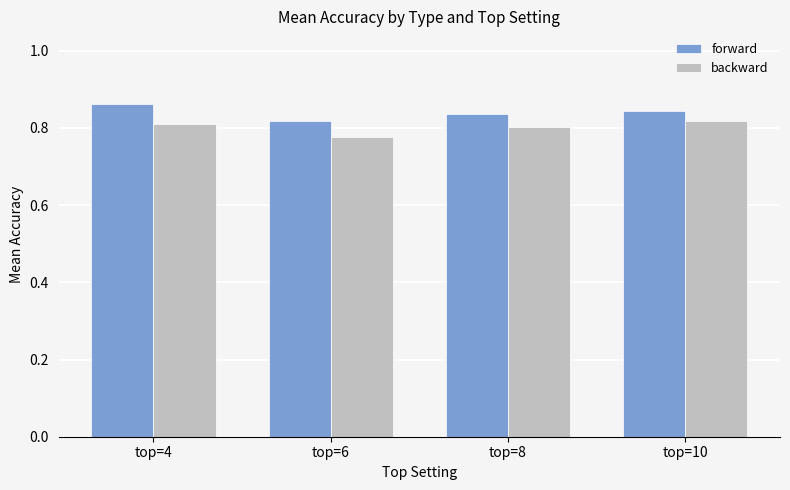

At how many categories does at least one series exceed 0?

4